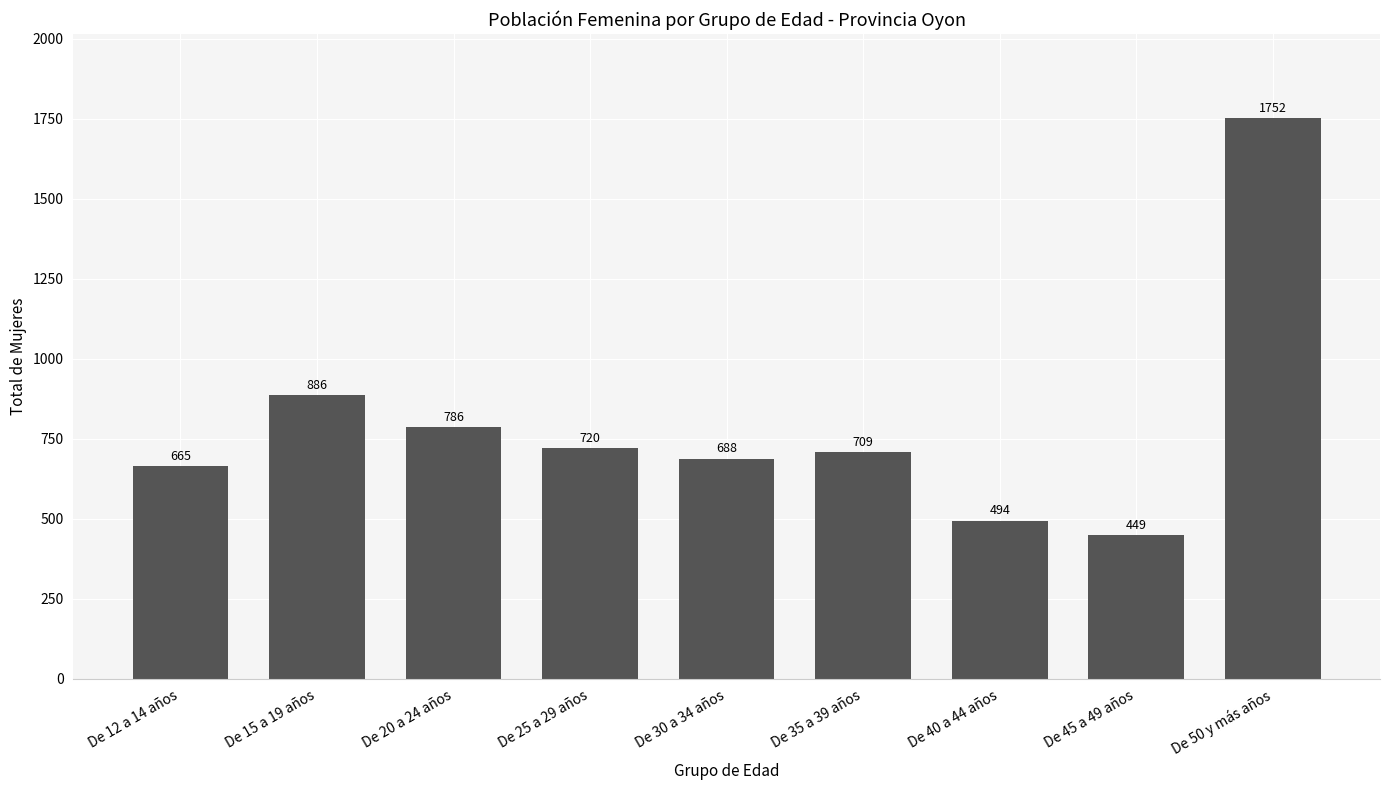

Reading right to left, list all the values displayed in this chart.

De 50 y más años=1752	De 45 a 49 años=449	De 40 a 44 años=494	De 35 a 39 años=709	De 30 a 34 años=688	De 25 a 29 años=720	De 20 a 24 años=786	De 15 a 19 años=886	De 12 a 14 años=665